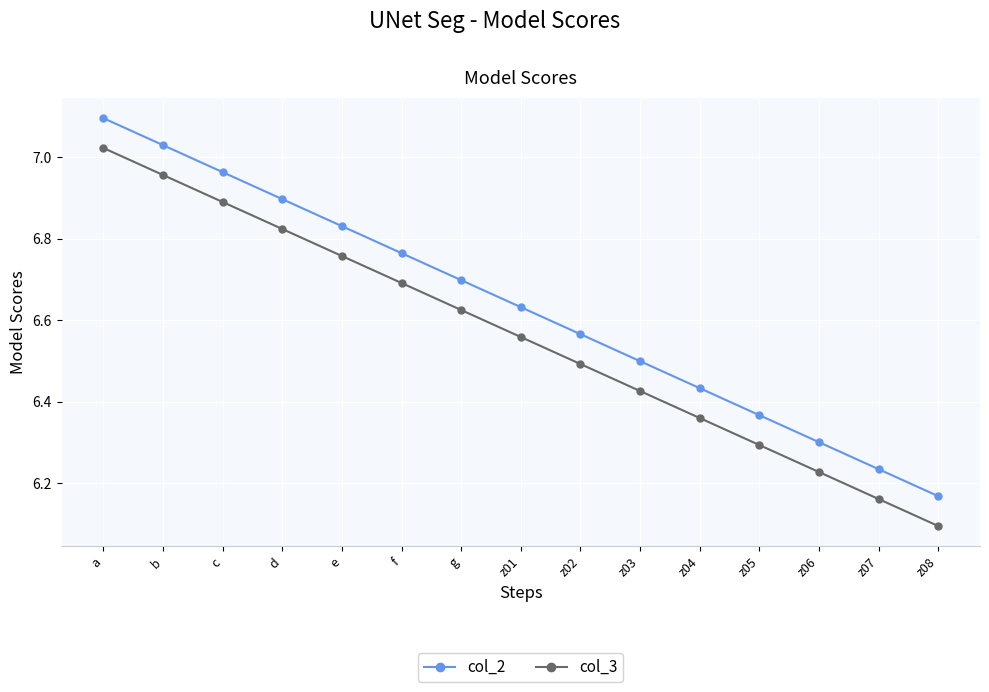

The col_3 series shows 6.7 at f. True or false?

True